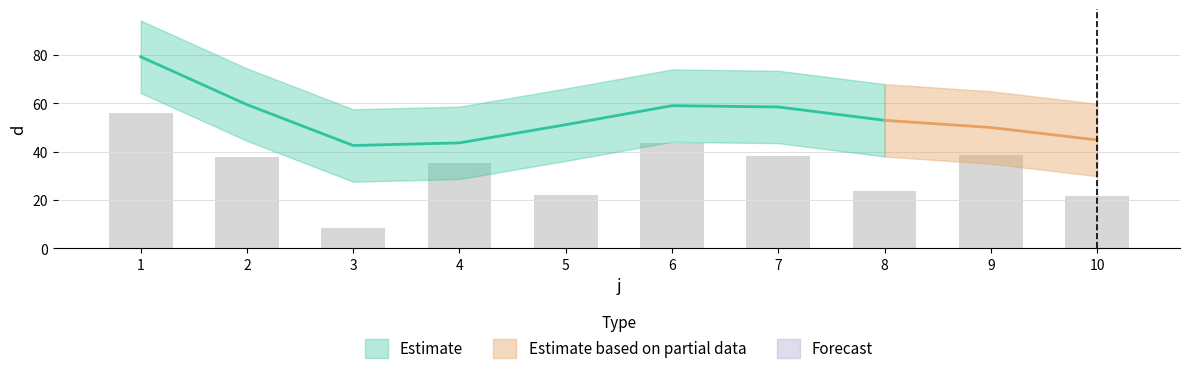

True or false: the data shows 22.2 at 5.

True